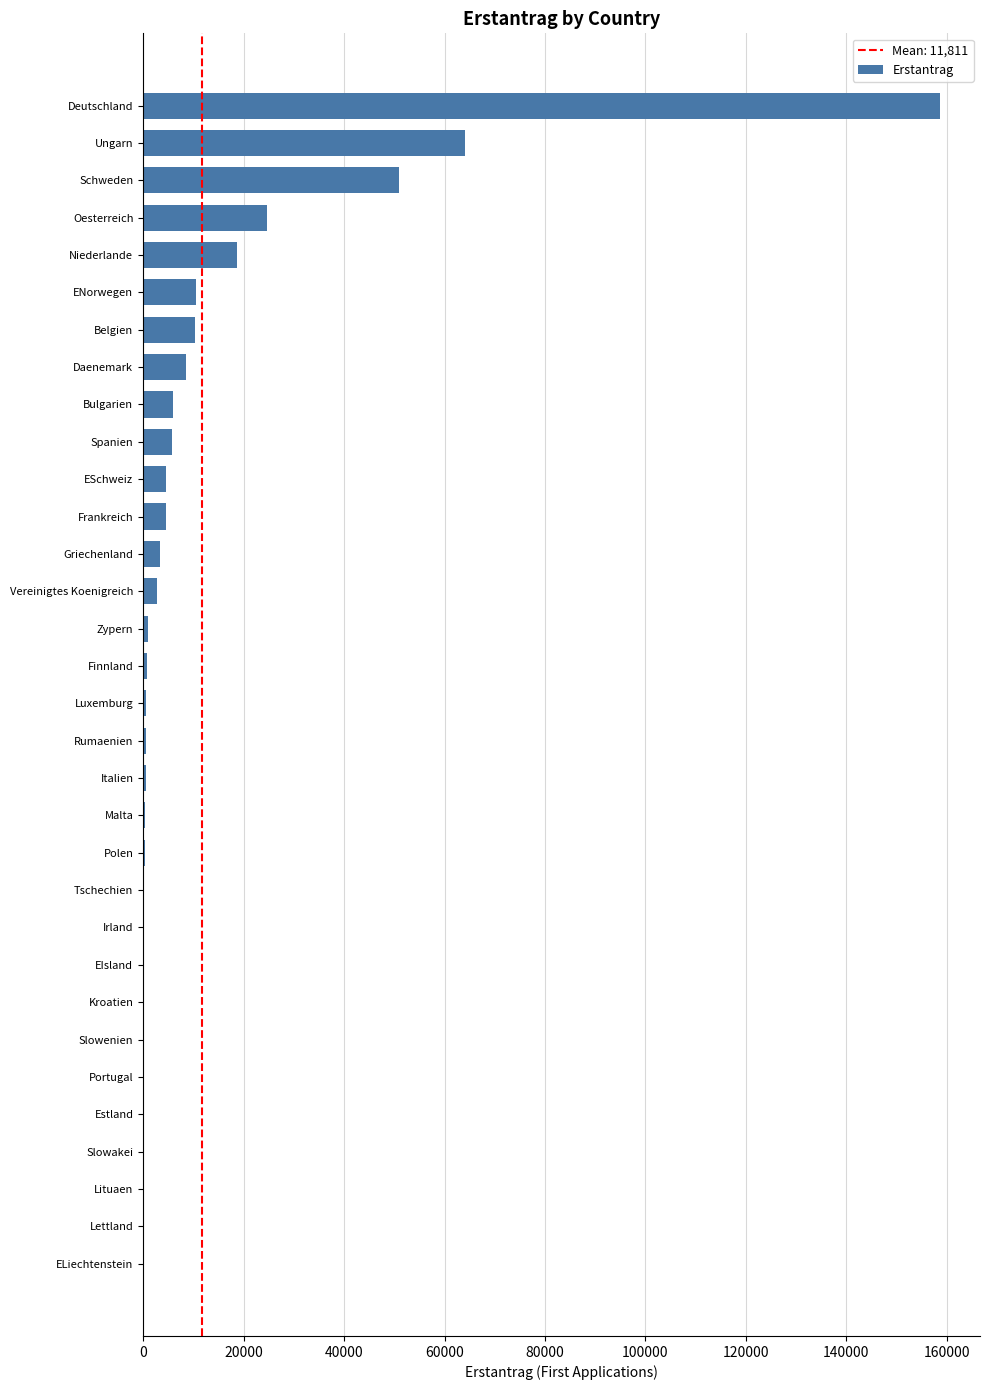

Where is the data nearest to the value 79327?

Ungarn